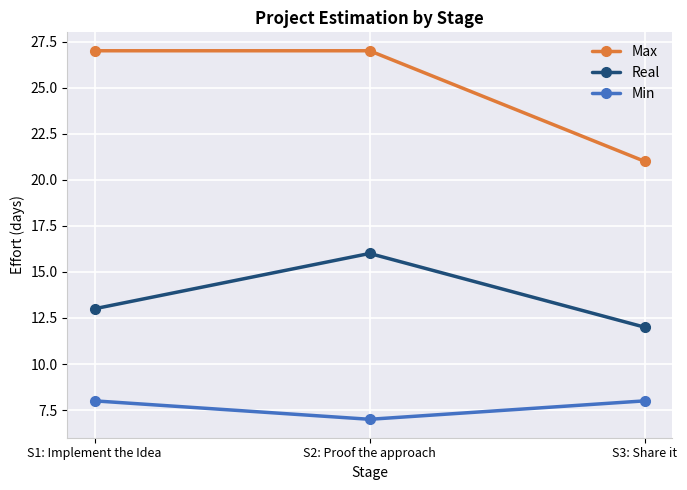

At which category is the sum across all series the highest?

S2: Proof the approach